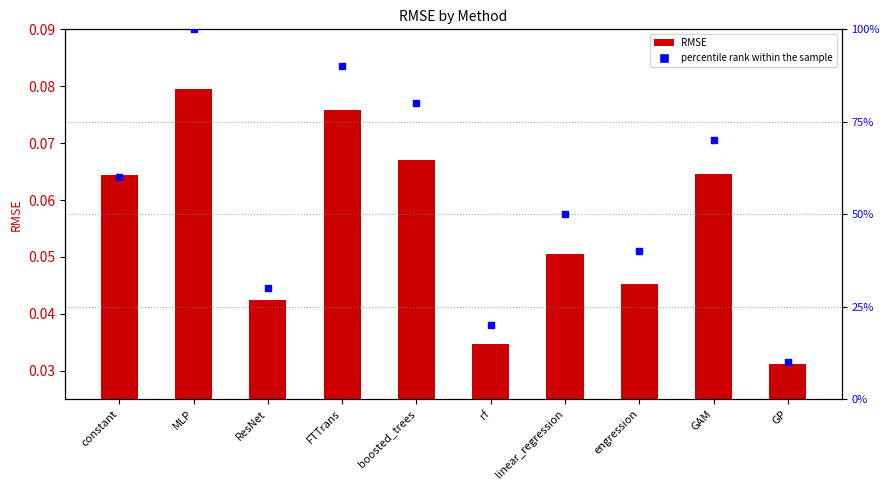

At which category is the sum across all series the highest?

MLP